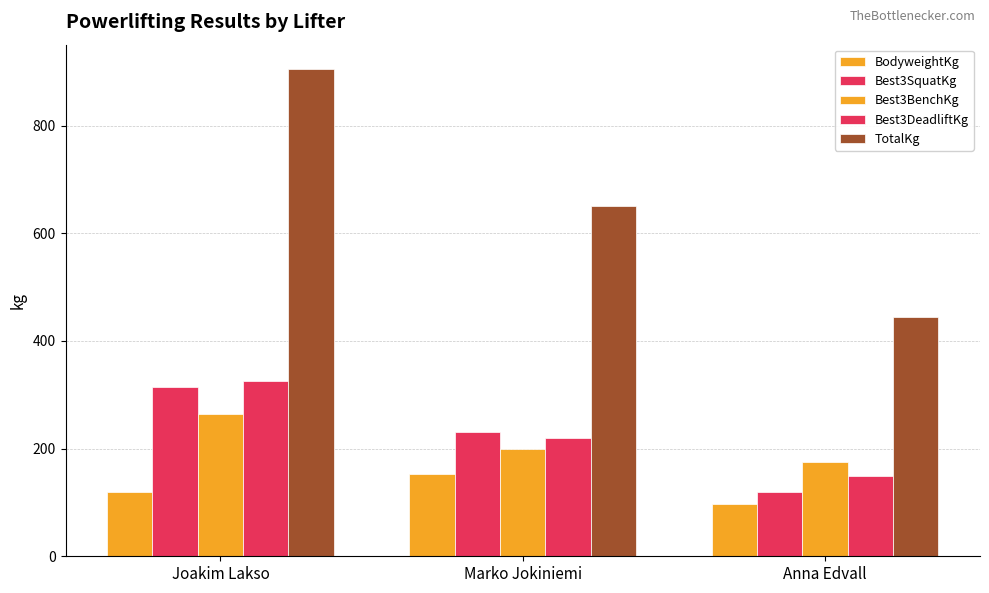

Reading left to right, transcribe all the data shown in this chart.

BodyweightKg: Joakim Lakso=118.9	Marko Jokiniemi=152.8	Anna Edvall=96.6
Best3SquatKg: Joakim Lakso=315.0	Marko Jokiniemi=230.0	Anna Edvall=120.0
Best3BenchKg: Joakim Lakso=265.0	Marko Jokiniemi=200.0	Anna Edvall=175.0
Best3DeadliftKg: Joakim Lakso=325.0	Marko Jokiniemi=220.0	Anna Edvall=150.0
TotalKg: Joakim Lakso=905.0	Marko Jokiniemi=650.0	Anna Edvall=445.0